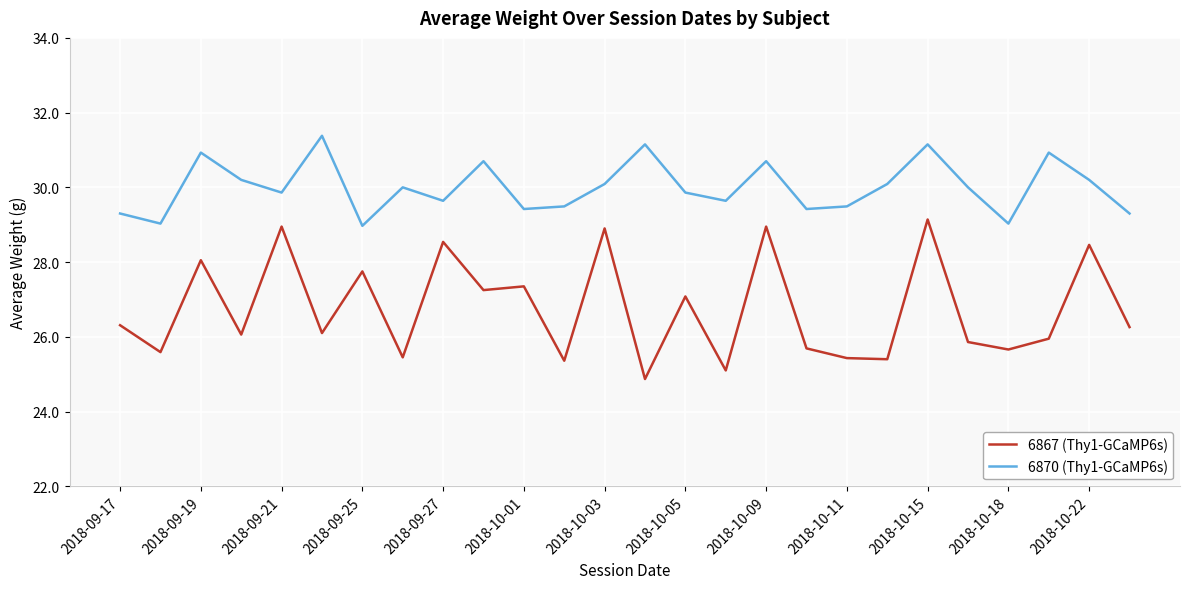

Which series has the widest spread of values?

6867 (Thy1-GCaMP6s)